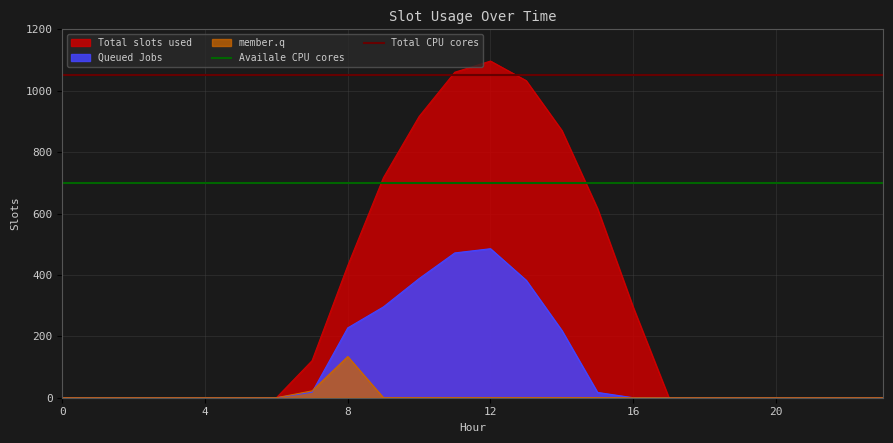

What is the value of the Availale CPU cores point at the 2nd from the left?

700